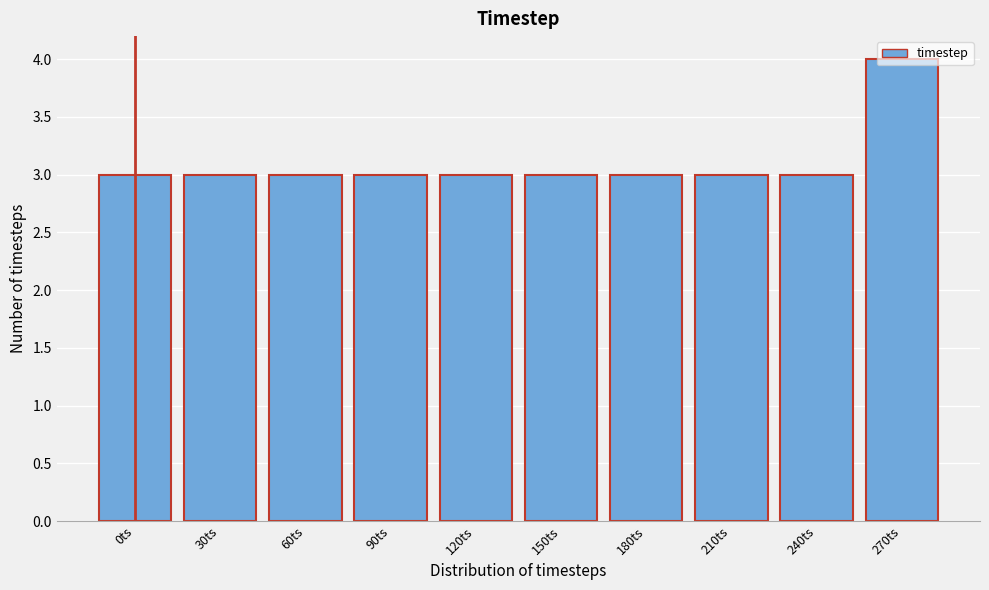

What is the maximum value shown in the chart?

4